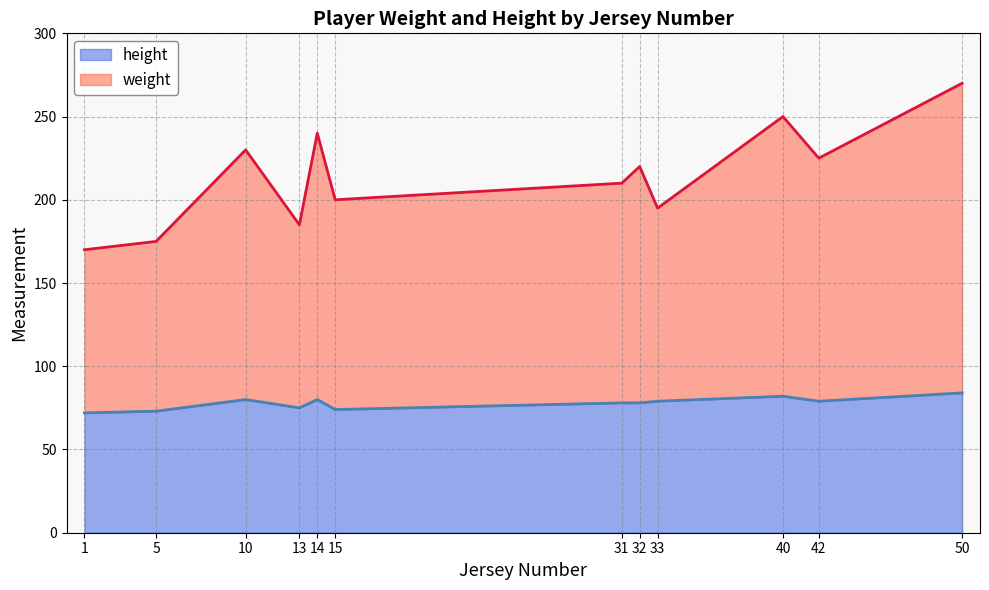

How many interior local peaks does the weight series have?

4